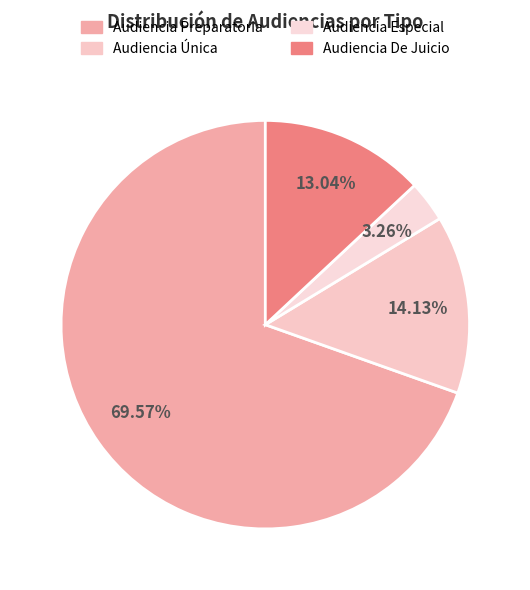

Between Audiencia Única and Audiencia Especial, which is larger?

Audiencia Única